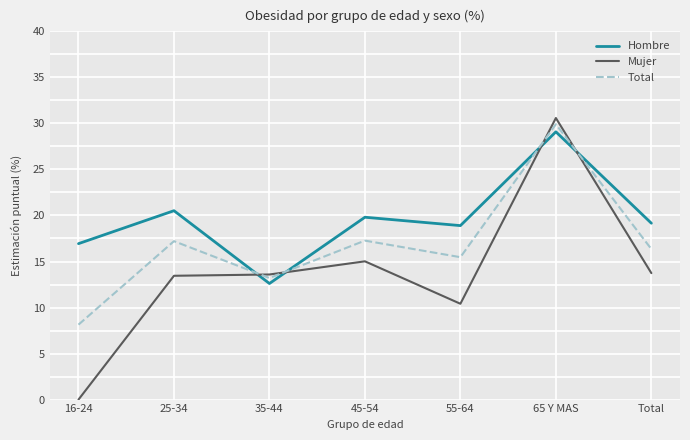

Where does the Mujer series first go above 13?

25-34